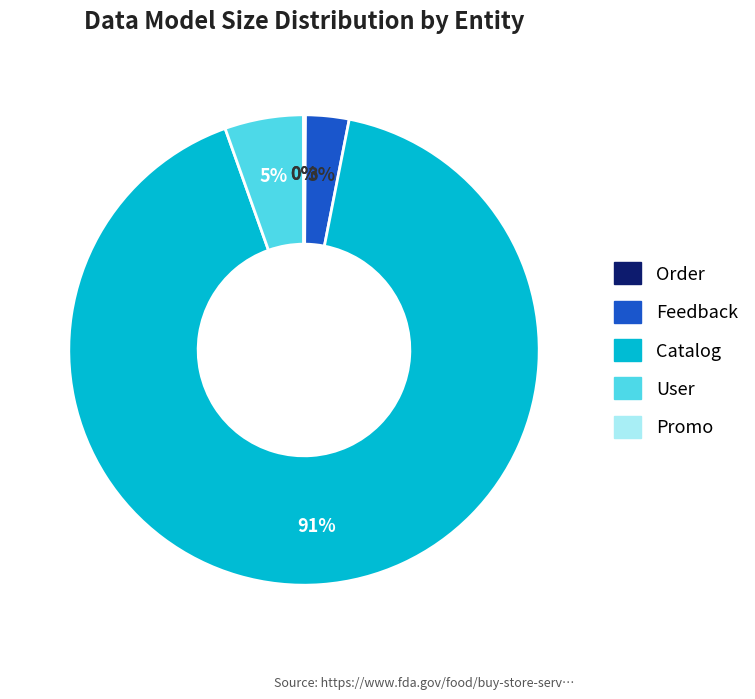

What is the largest slice in the pie chart?

Catalog